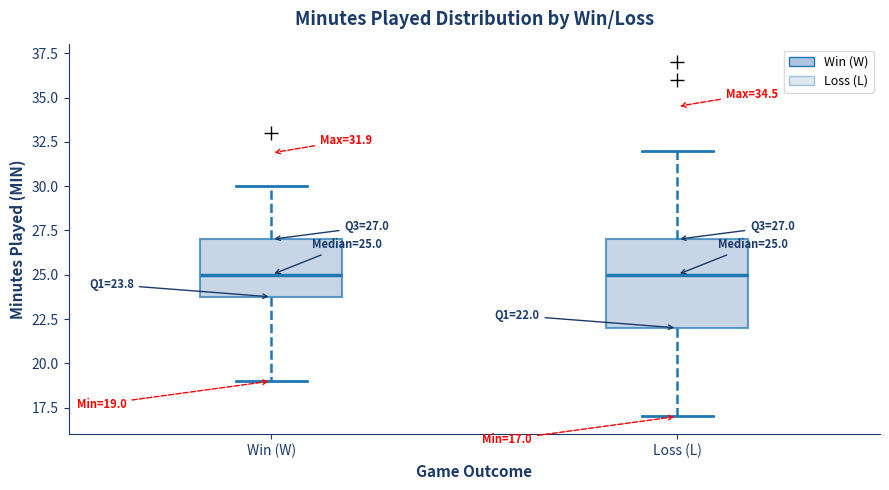

Comparing the boxes themselves (not the whiskers), which one is the tallest?

Loss (L)